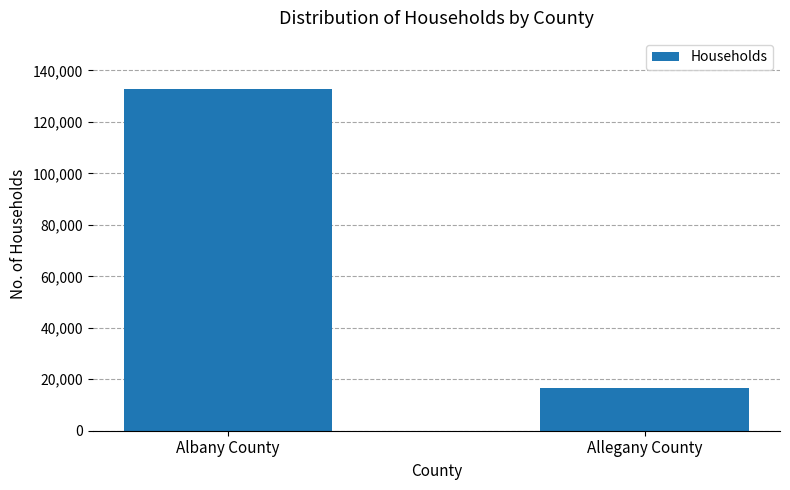

What is the sum of all values?

149284